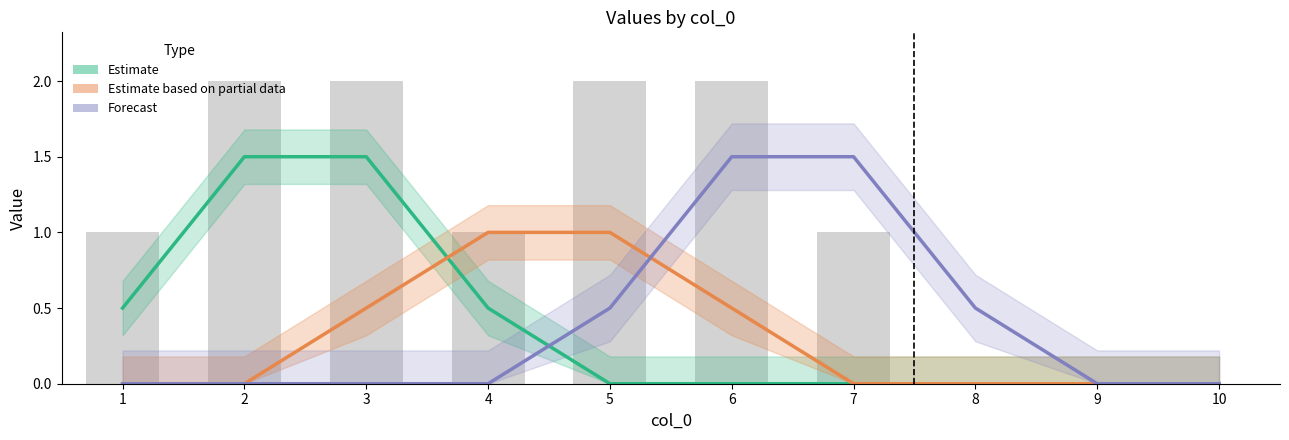

How many groups of bars are there?

10